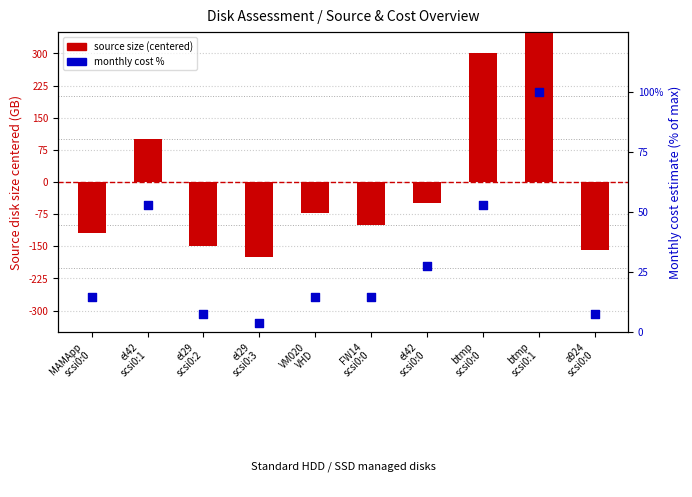

What are all the series names shown in the legend?

source size (centered), monthly cost %